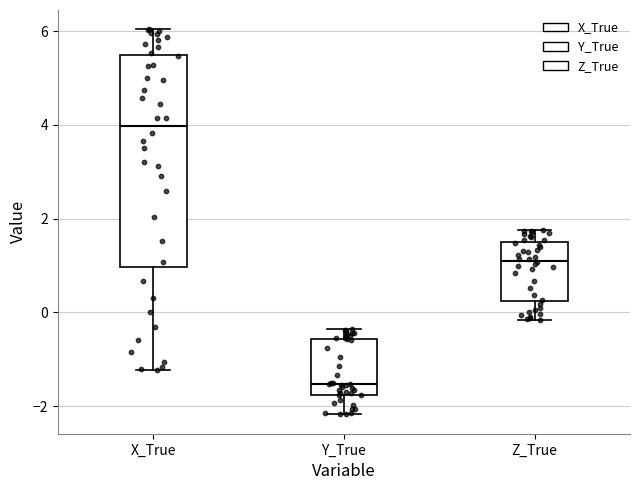

Which box has the lowest median line?

Y_True